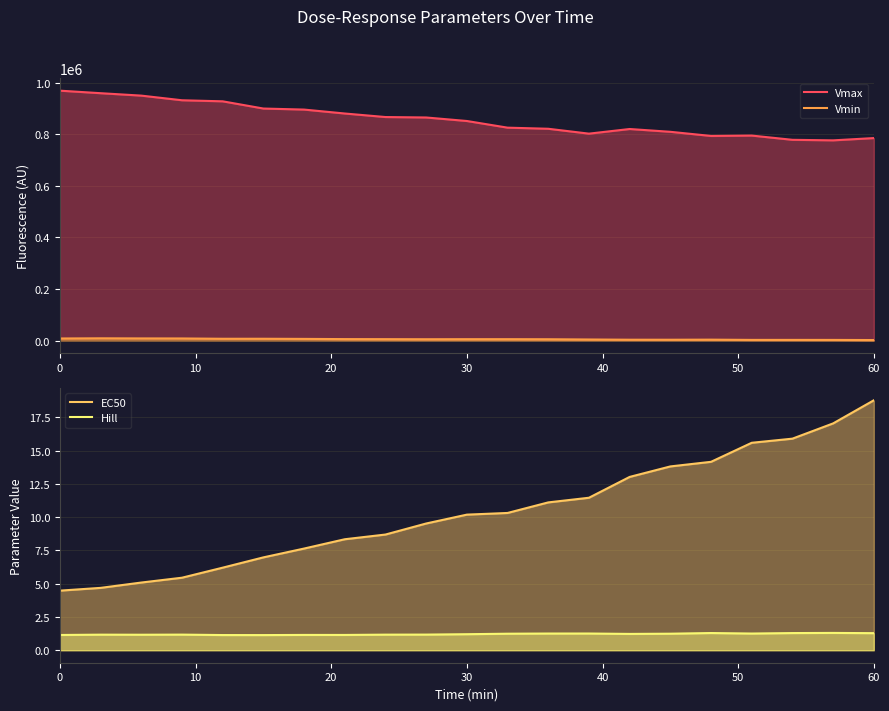

How many data points does each series have?

21